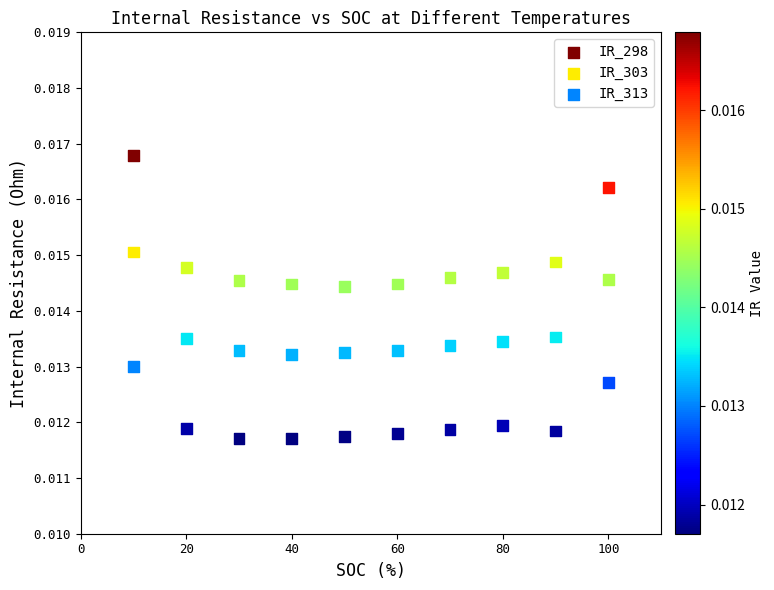

Which series contains the highest Y value?

IR_298